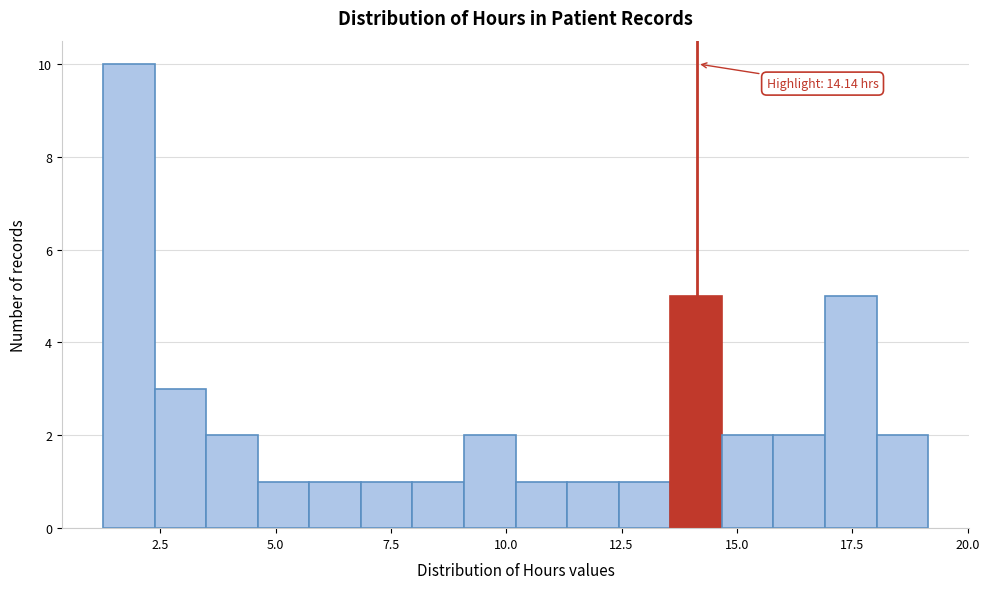

Around what value on the x-axis is the tallest bar? Give the approximate position of its centre, as read against the axis.

2.0